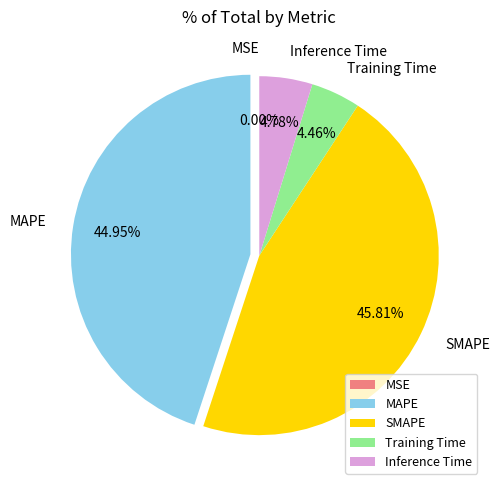

Is there any slice that represents more than half of the pie?

No